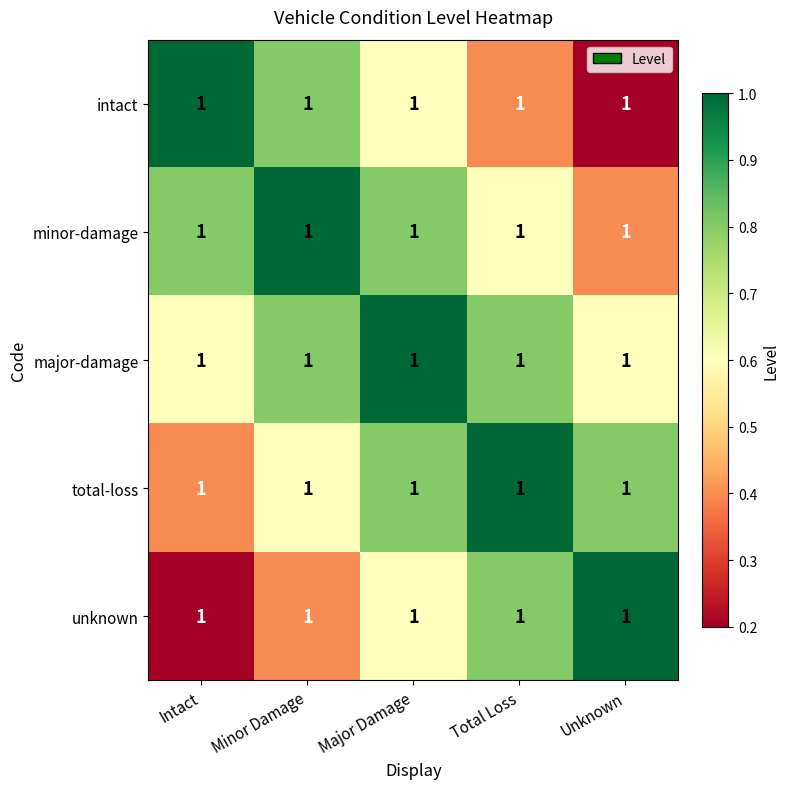

What is the spread (max minus min) of values at Total Loss?

0.6